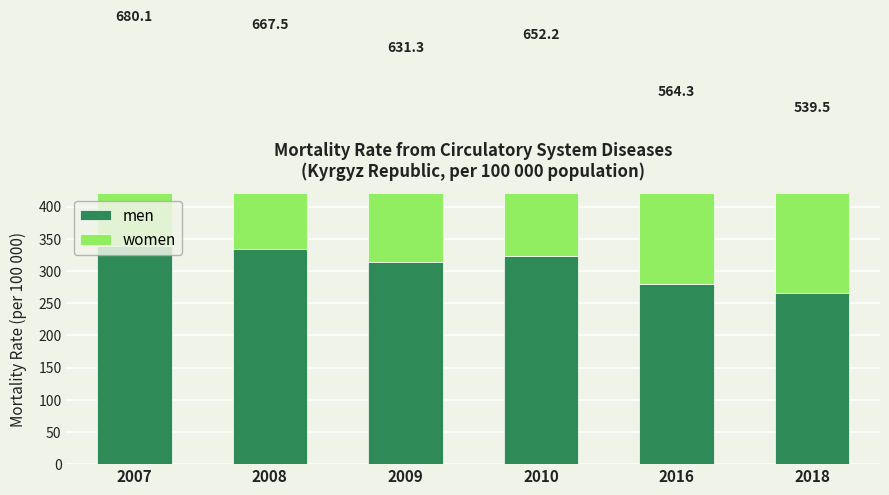

What is the approximate value of women at 2018?

273.8